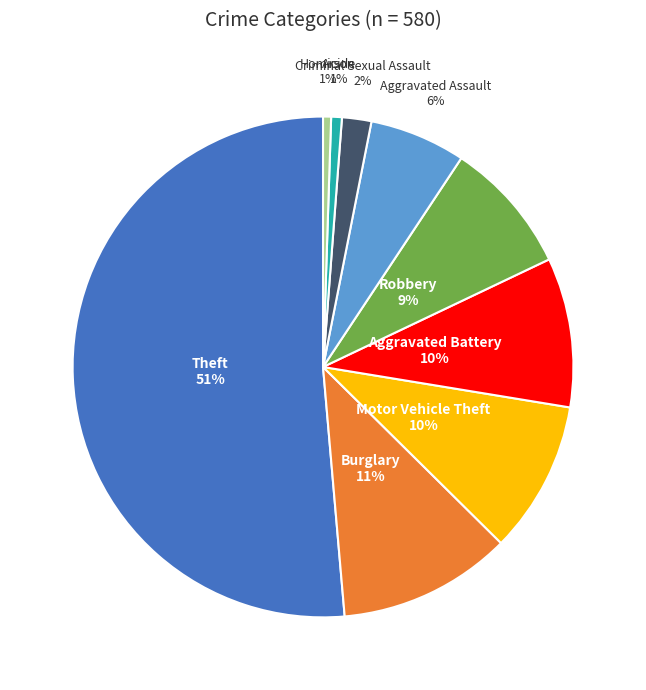

Does any single category account for the majority?

Yes